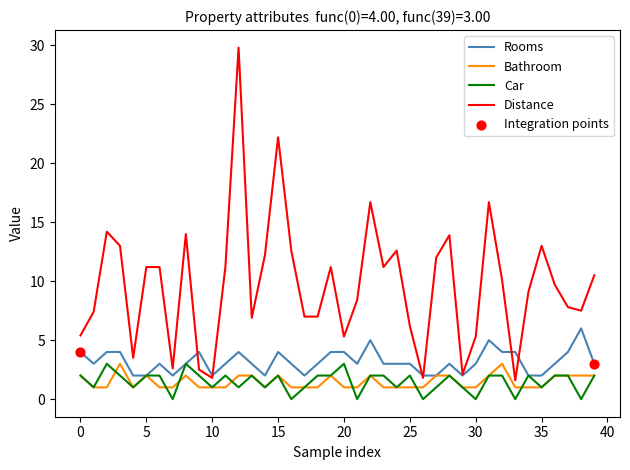

What is the maximum value shown in the chart?

29.8